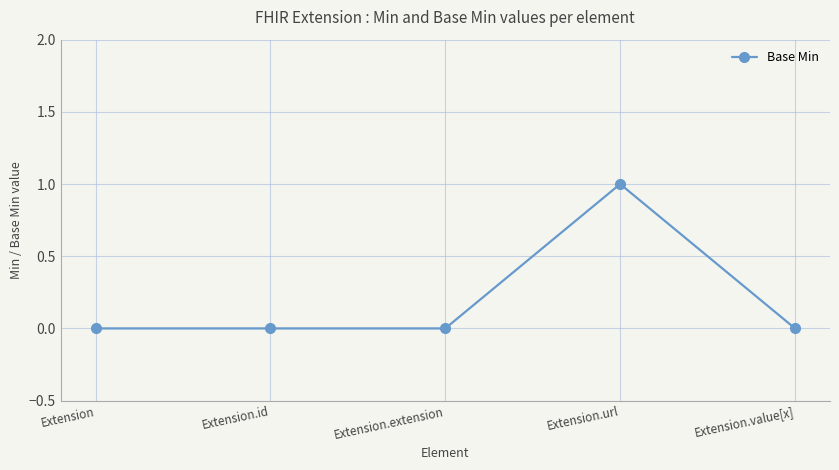

What is the difference between the maximum and minimum values?

1